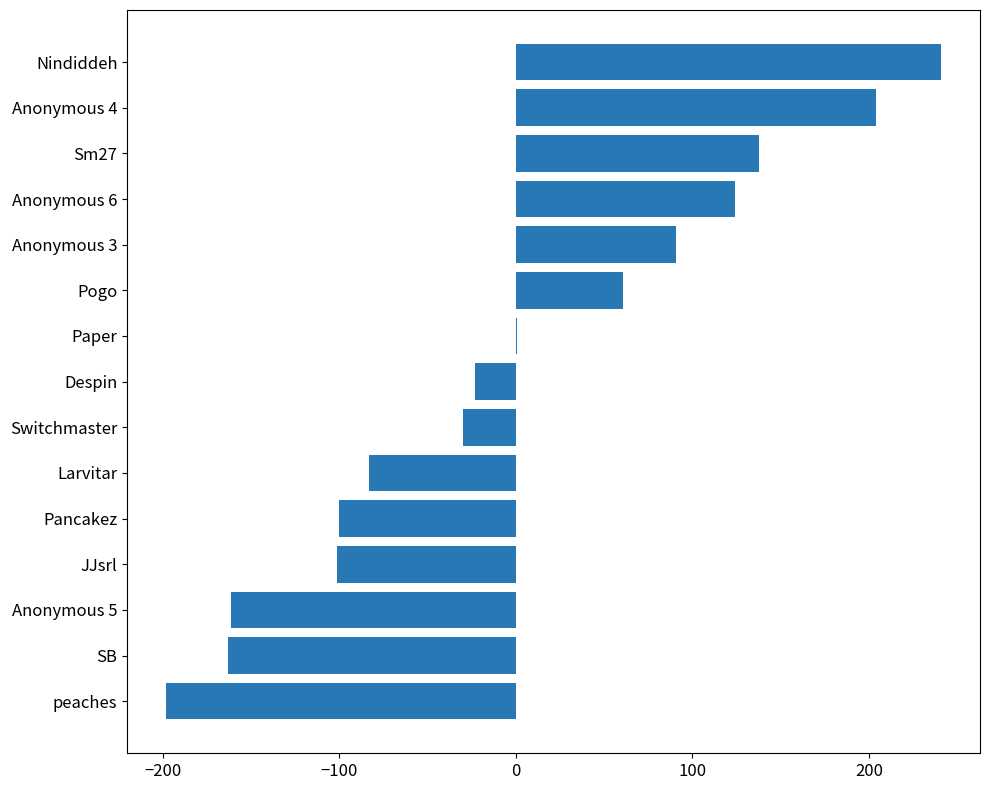

Between Pogo and SB, which is larger?

Pogo